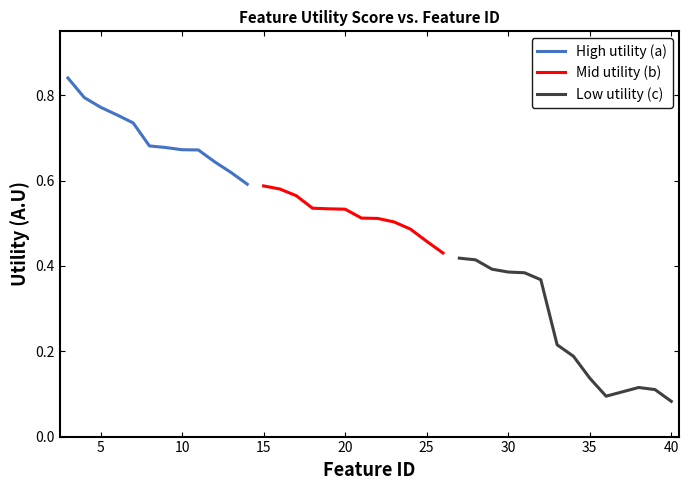

What is the difference between the maximum and minimum values?

0.8